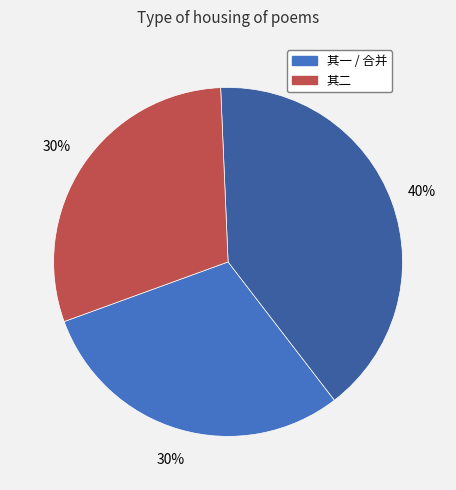

To the nearest percent, what is the average slice percentage?

33%